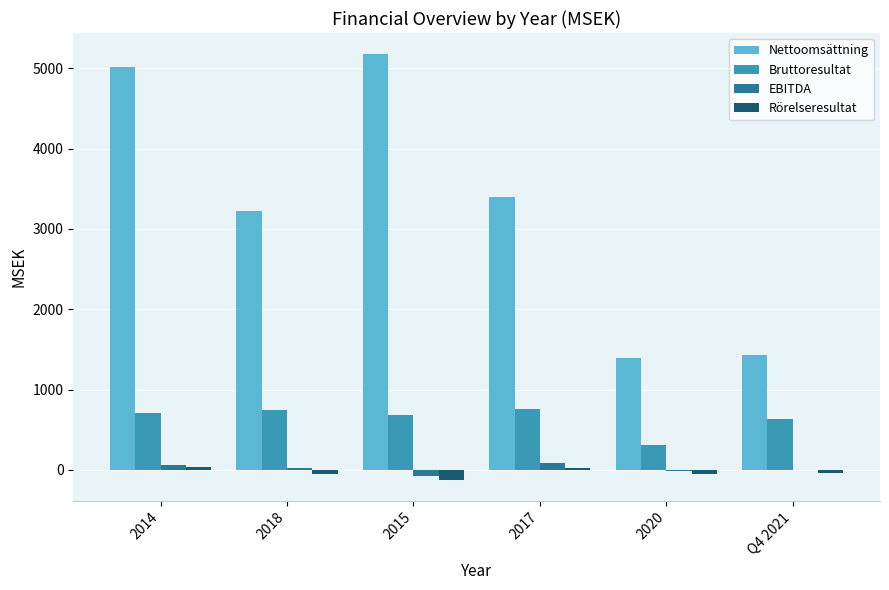

Between 2018 and Q4 2021, which series saw the biggest shift?

Nettoomsättning